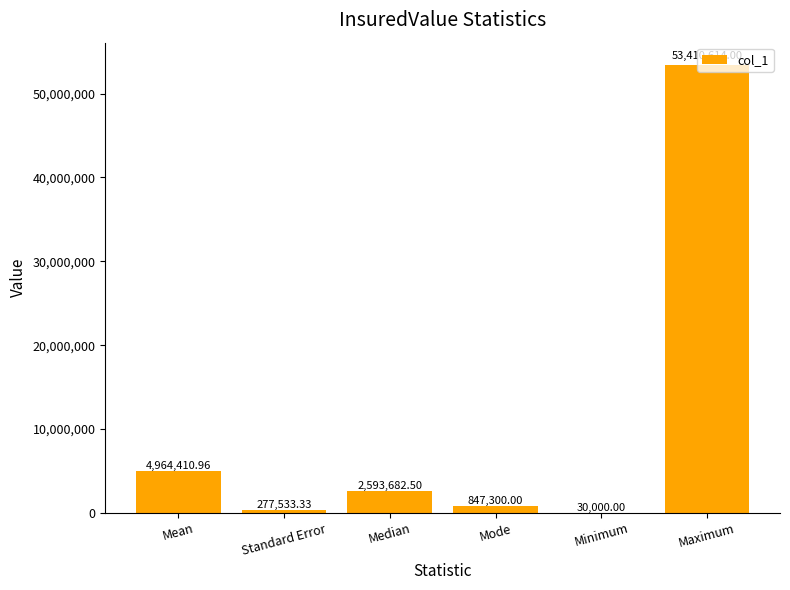

Where does the data first go above 2593682?

Mean